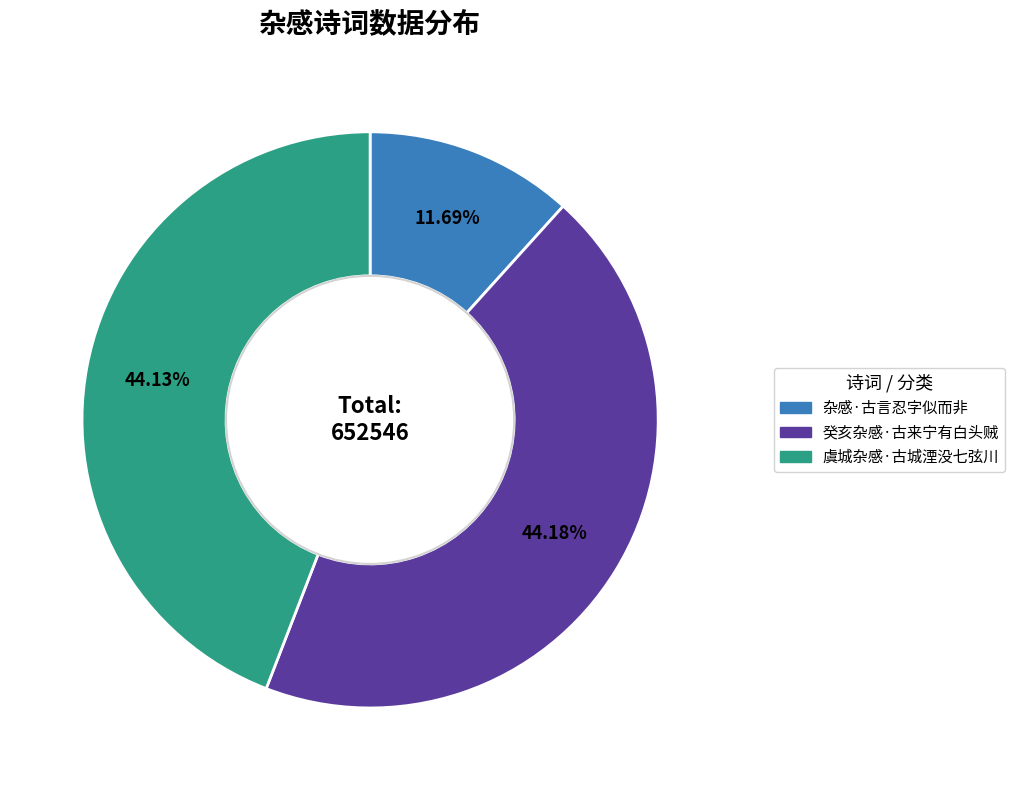

Which has a higher value, 杂感·古言忍字似而非 or 虞城杂感·古城湮没七弦川?

虞城杂感·古城湮没七弦川